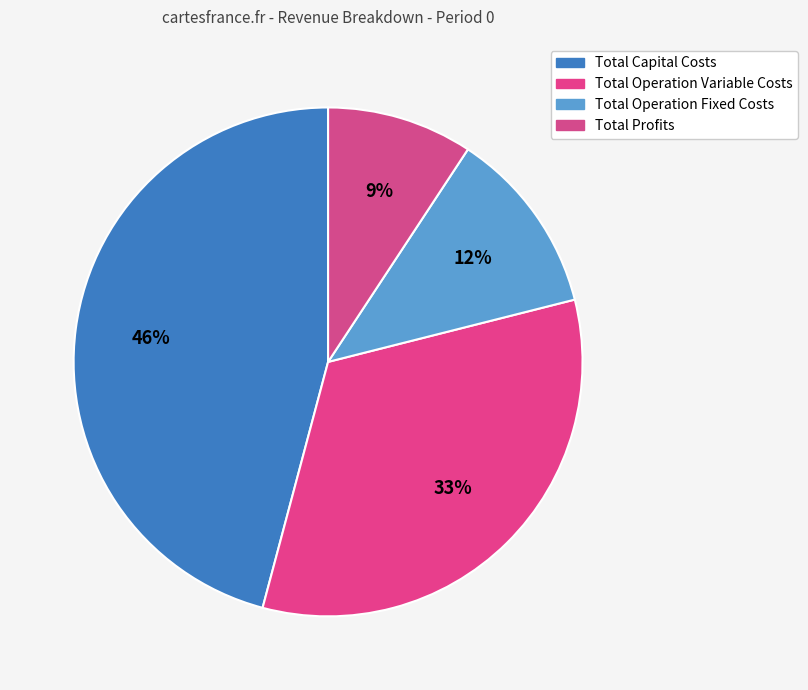

What is the change in value from Total Operation Fixed Costs to Total Profits?

-22017.5